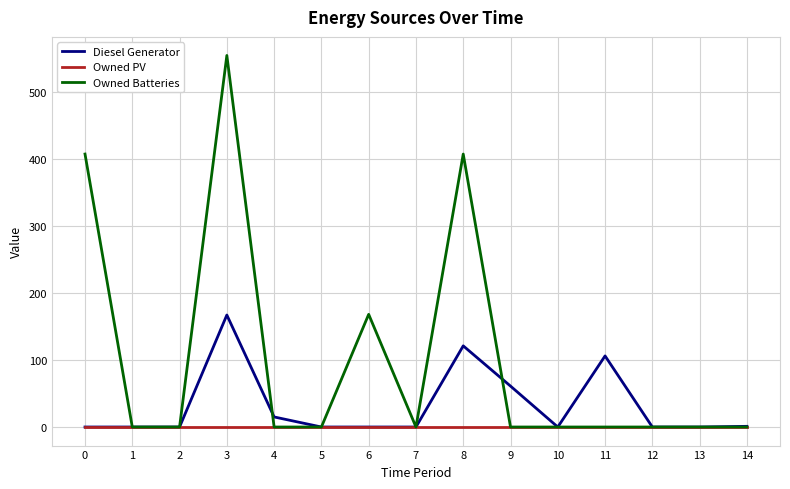

Is the value of Owned PV at 0 greater than the value of Owned Batteries at 0?

No